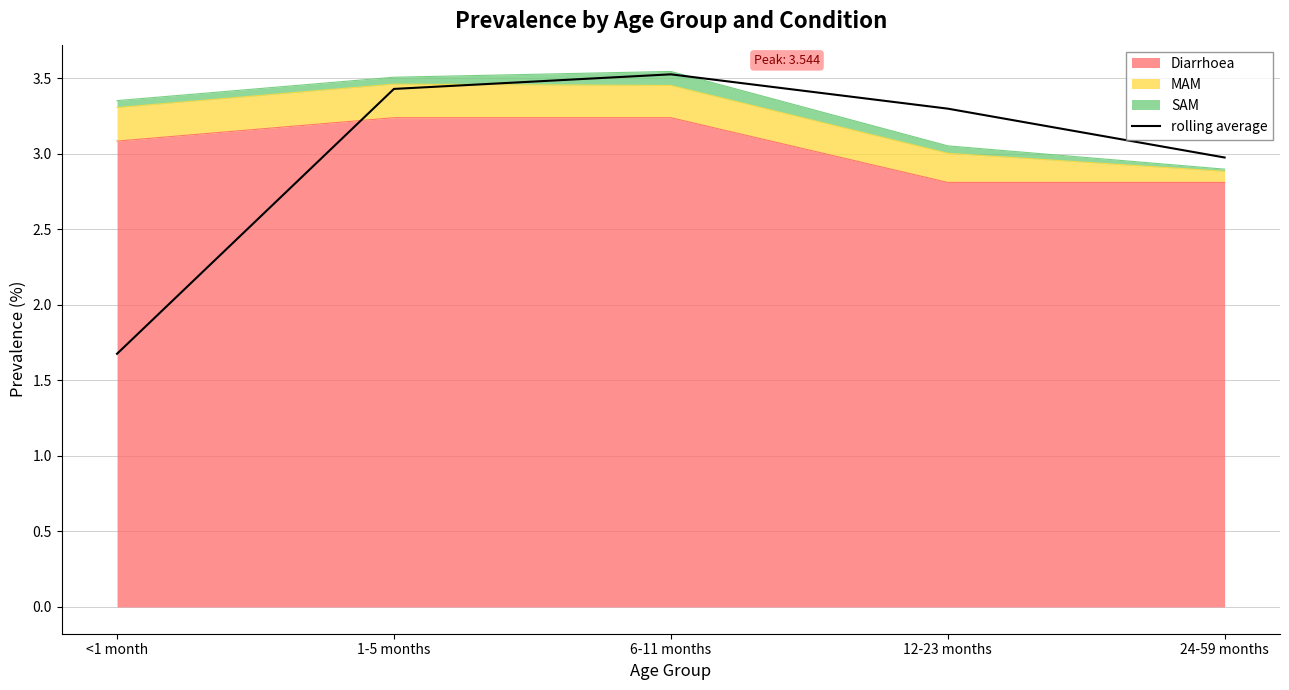

How many categories are shown in the chart?

5